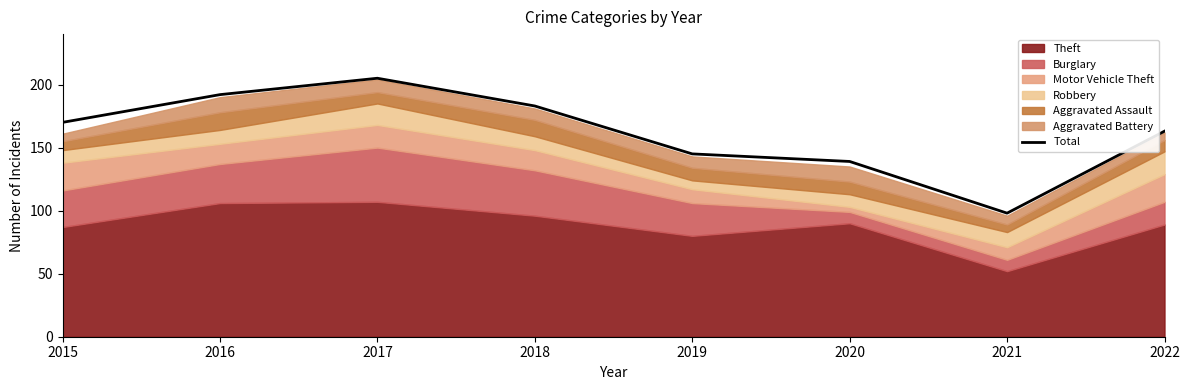

Reading right to left, transcribe all the data shown in this chart.

2022=163	2021=98	2020=139	2019=145	2018=183	2017=205	2016=192	2015=170